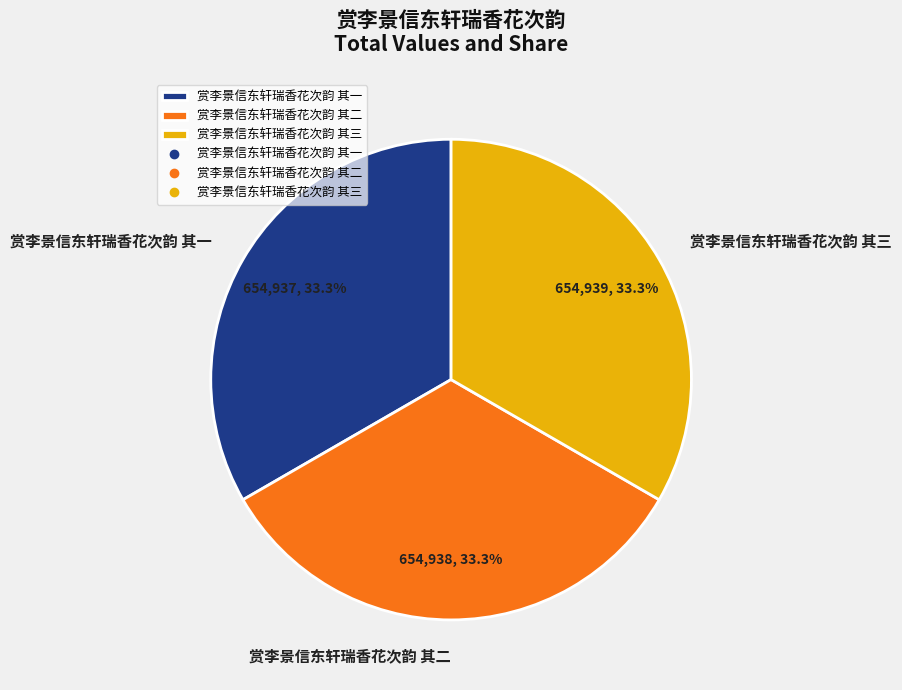

Is there a majority slice in this chart?

No